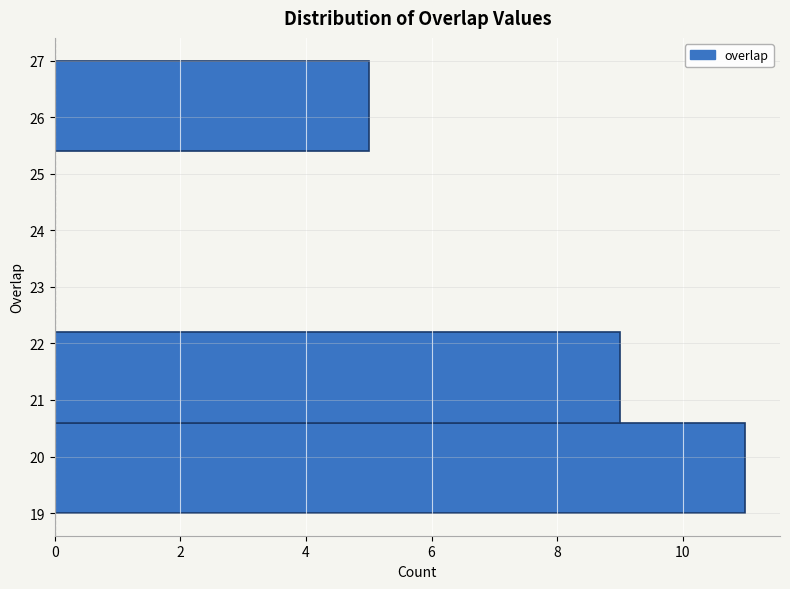

What is the length of the bar covering 20.6 to 22.2 on the y-axis? The values are not printed on the chart, so give them approximately, as read against the axis.

9